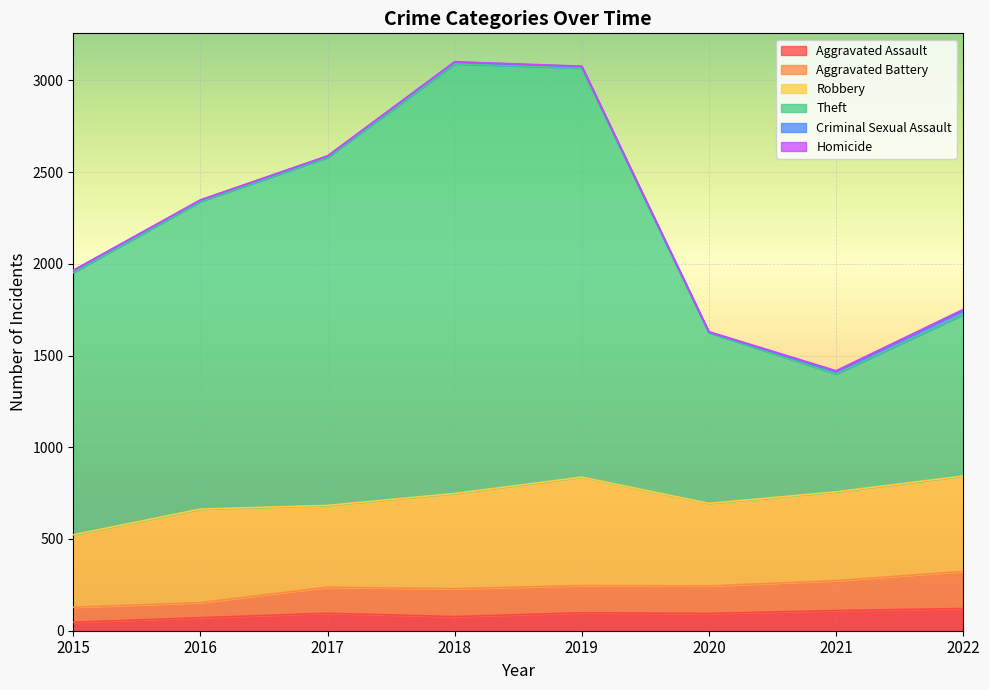

What is the value of the Aggravated Battery point at the 6th from the left?

244